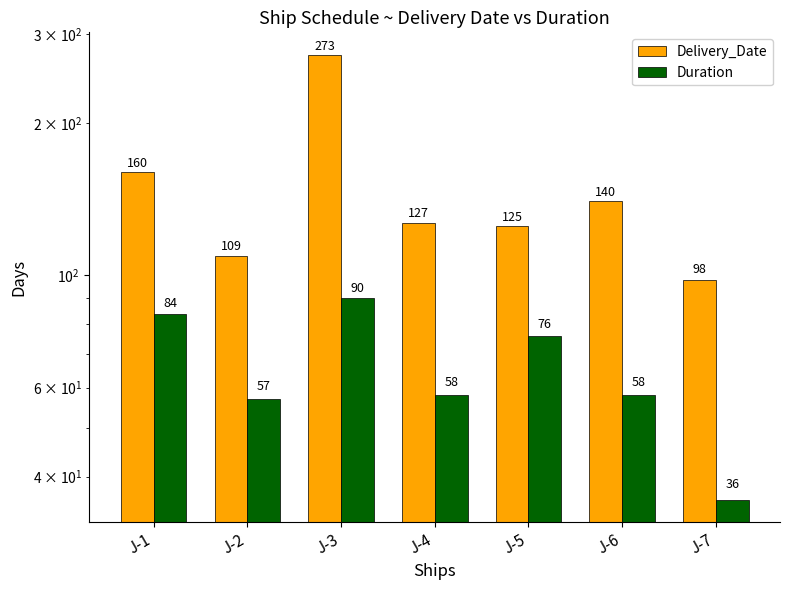

Which series changed the most between J-1 and J-3?

Delivery_Date